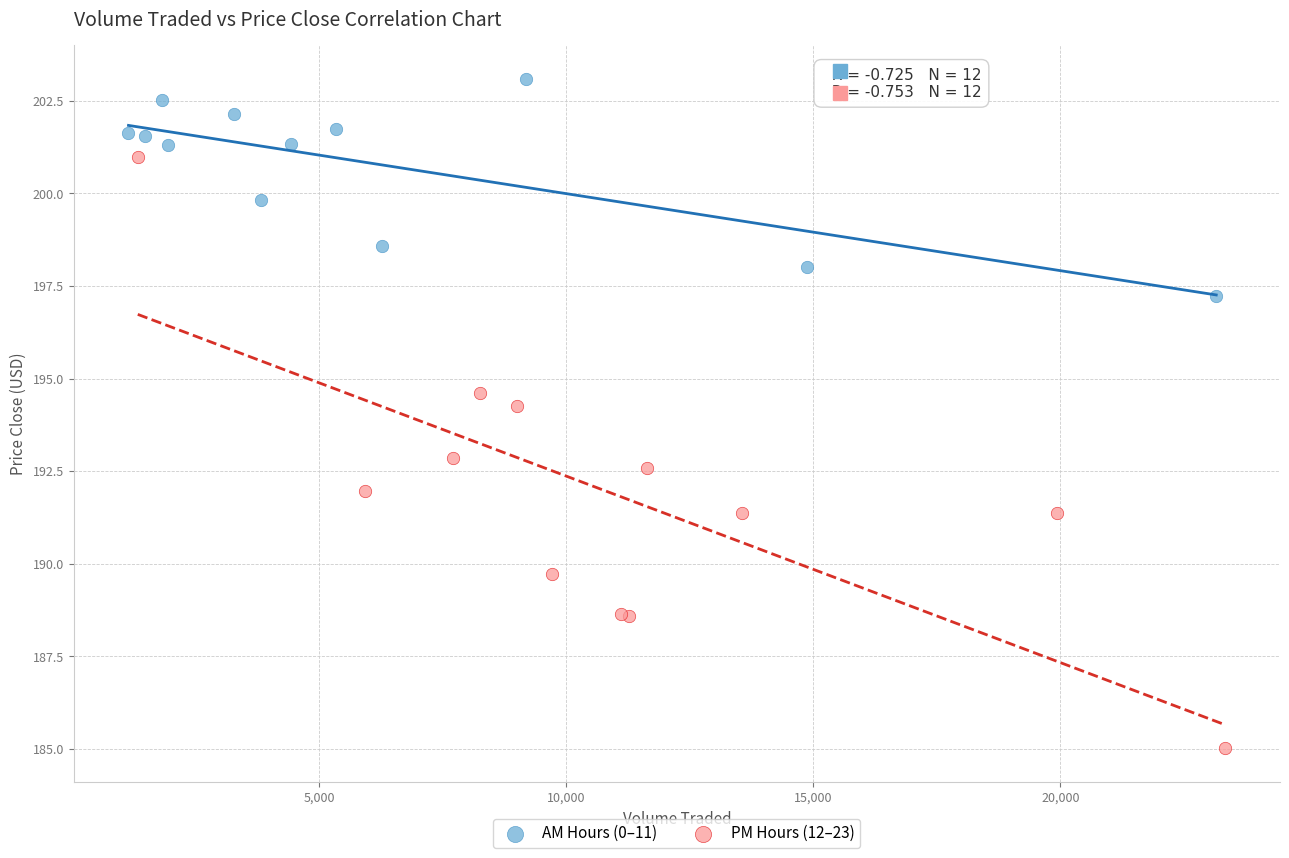

Which series reaches the minimum Y coordinate?

PM Hours (12–23)